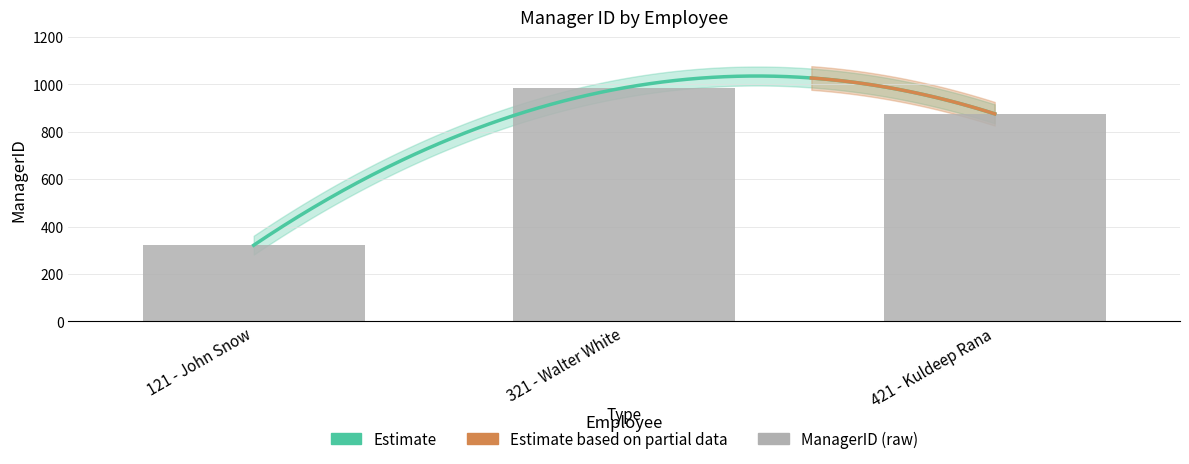

Rank the categories by value from highest to lowest.

321 - Walter White, 421 - Kuldeep Rana, 121 - John Snow